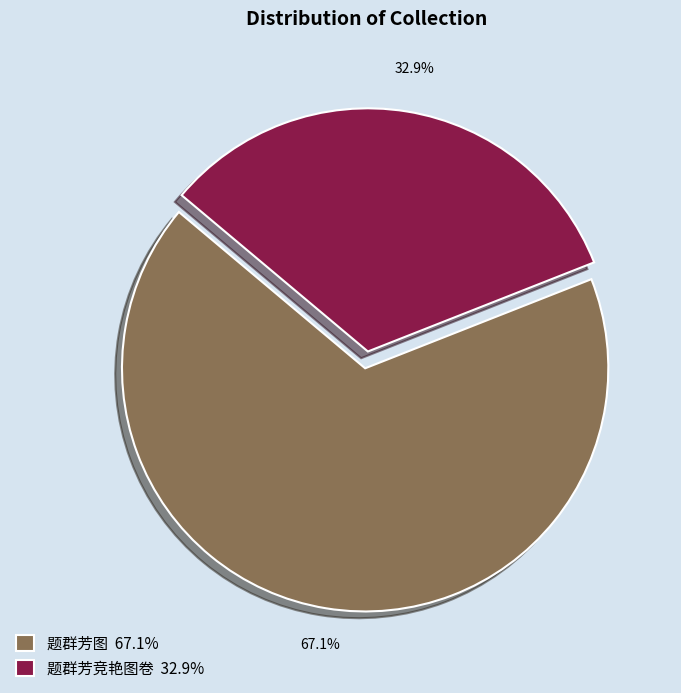

What is the majority slice?

题群芳图